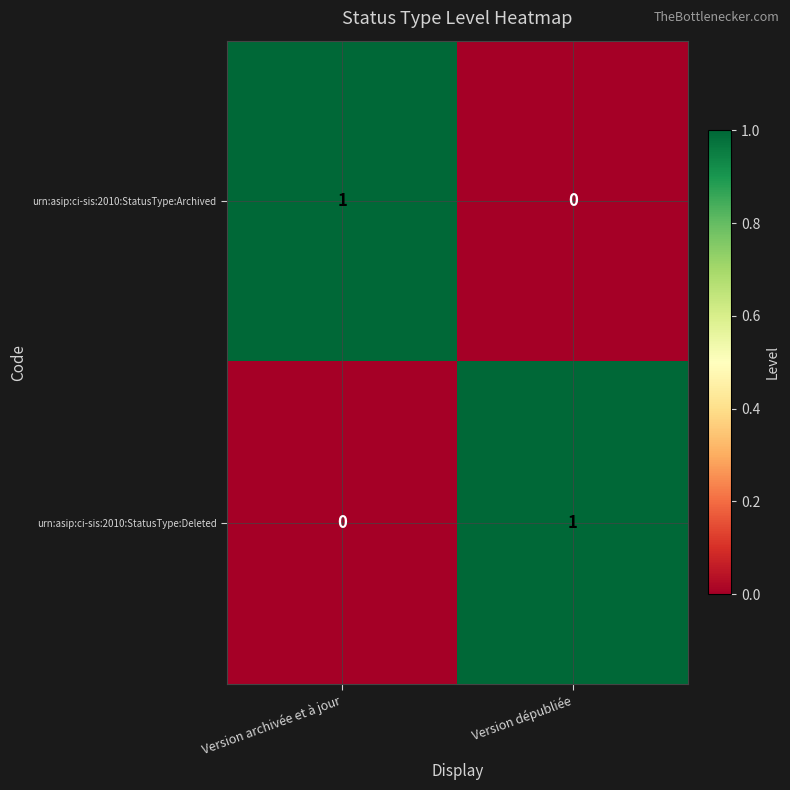

Rank the categories by urn:asip:ci-sis:2010:StatusType:Deleted value from highest to lowest.

Version dépubliée, Version archivée et à jour